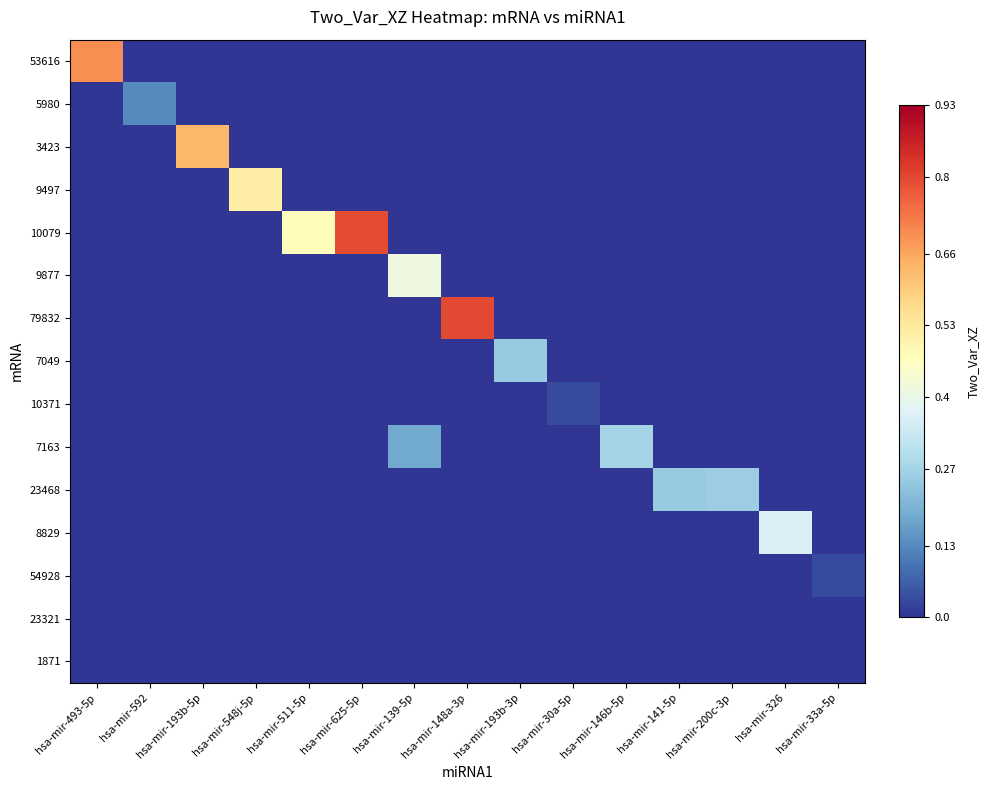

How many data points does each series have?

15